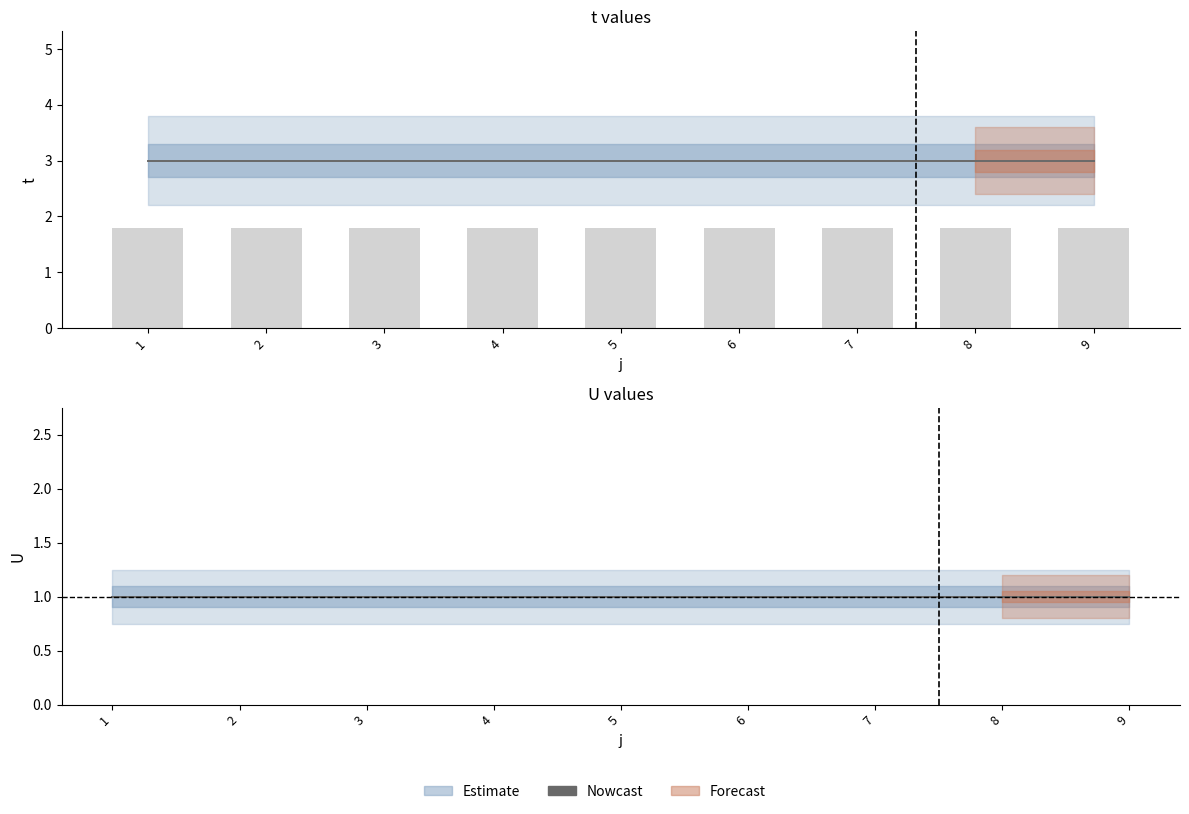

What is the highest value of the t series?

3